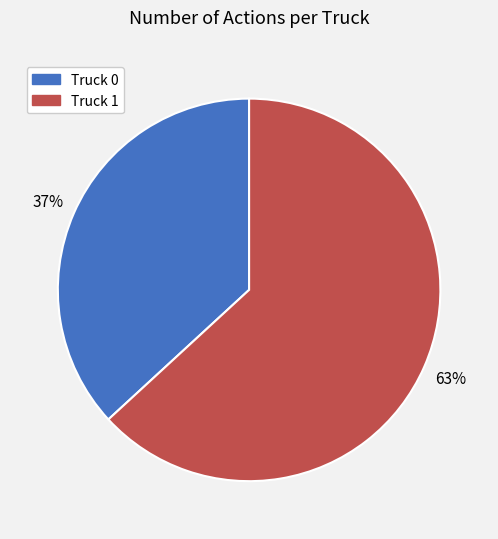

What percentage is the Truck 0 slice, to the nearest percent?

37%